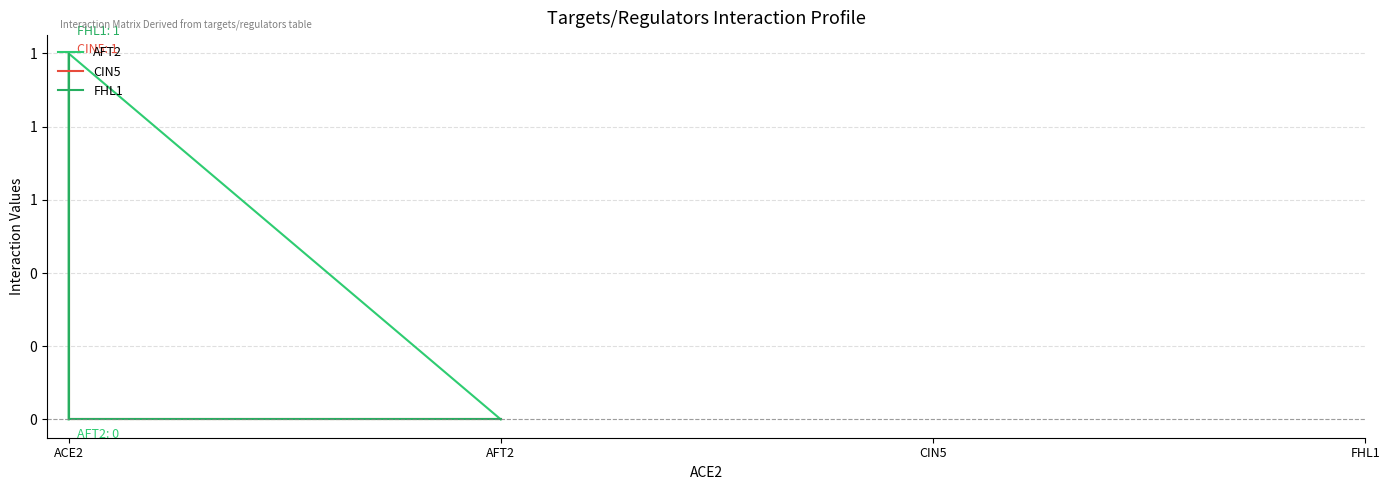

Count the CIN5 values in the range 0 to 1.

4